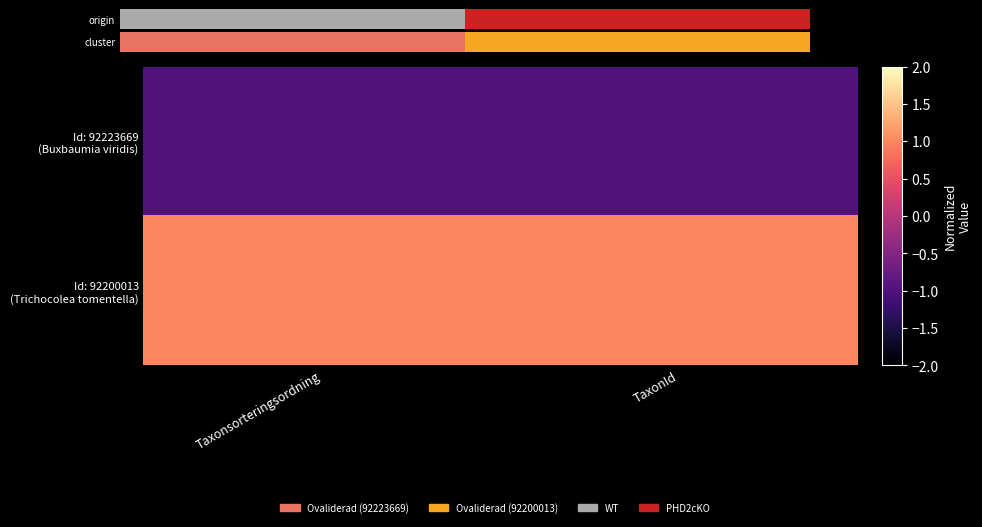

Which label corresponds to the smallest value in the chart?

Taxonsorteringsordning